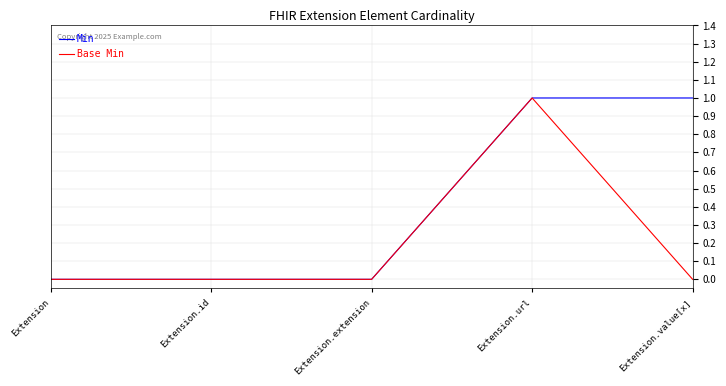

The Base Min series shows 1 at Extension. True or false?

False